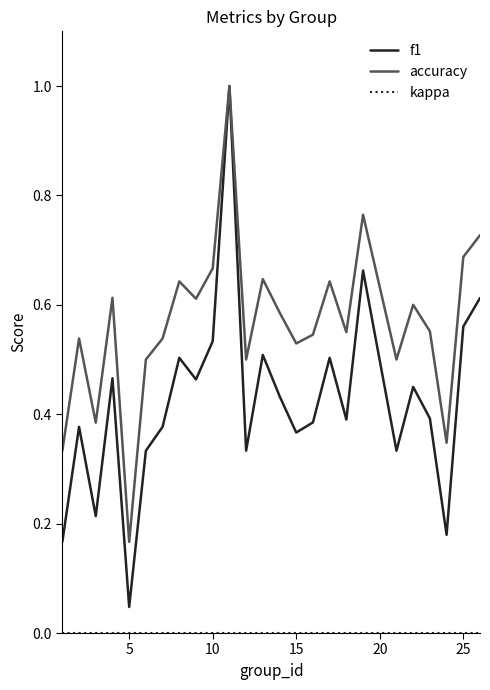

What is the maximum value shown in the chart?

1.0